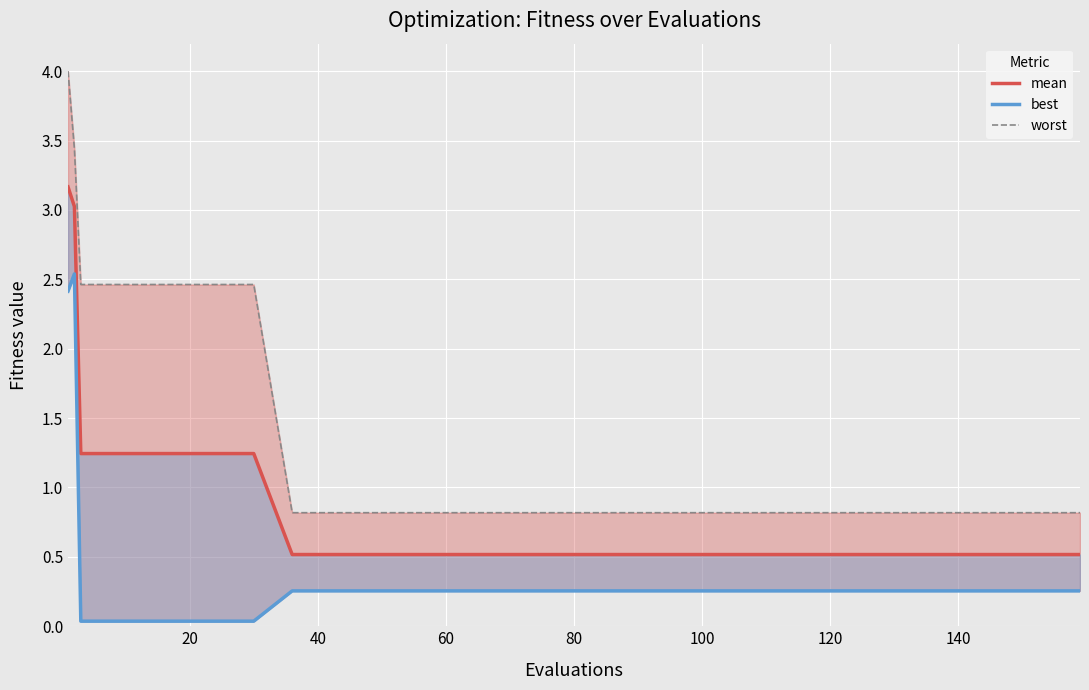

What are all the series names shown in the legend?

mean, best, worst